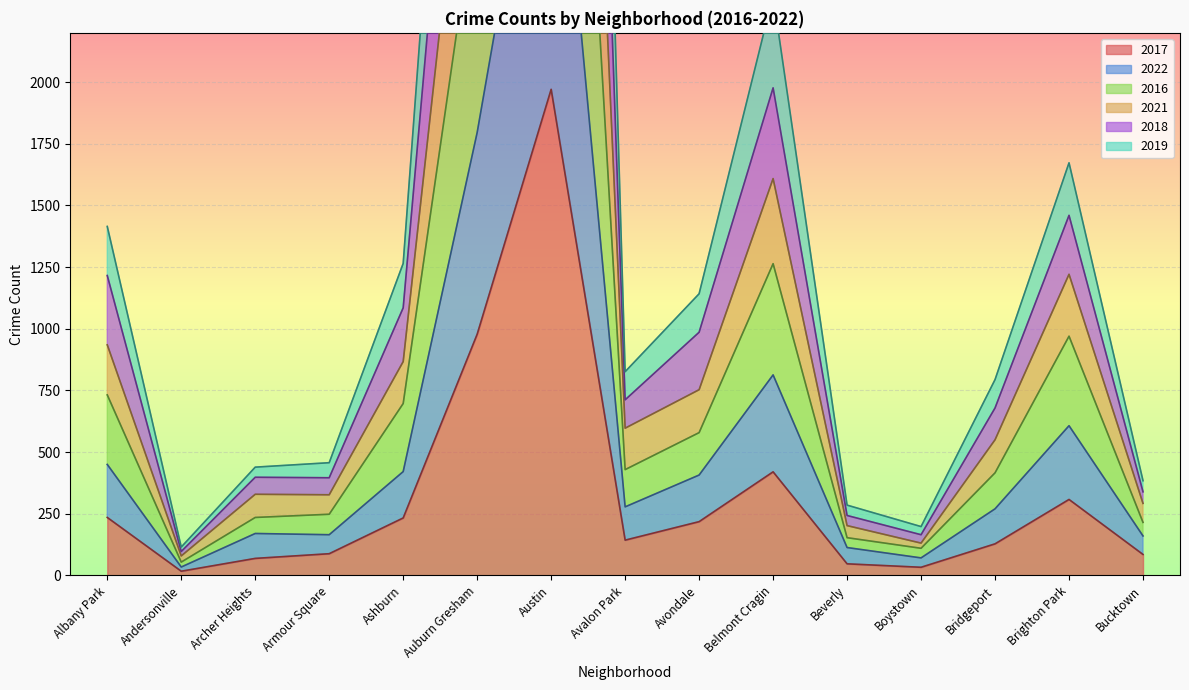

List the series in order of their overall mean, highest first.

2021, 2018, 2019, 2016, 2022, 2017